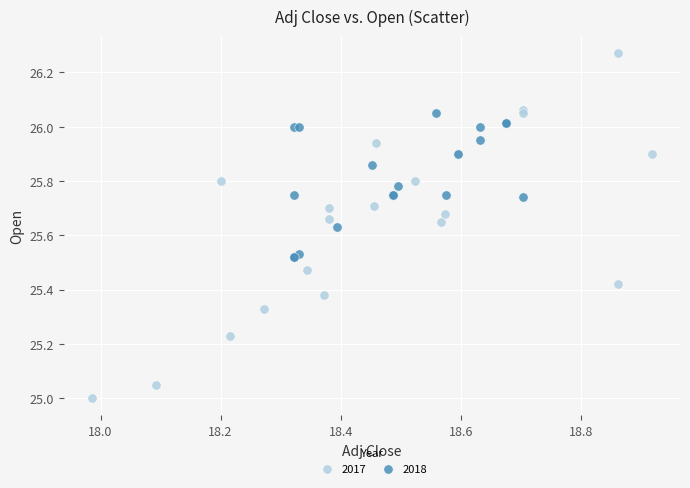

Which series reaches the minimum Y coordinate?

2017